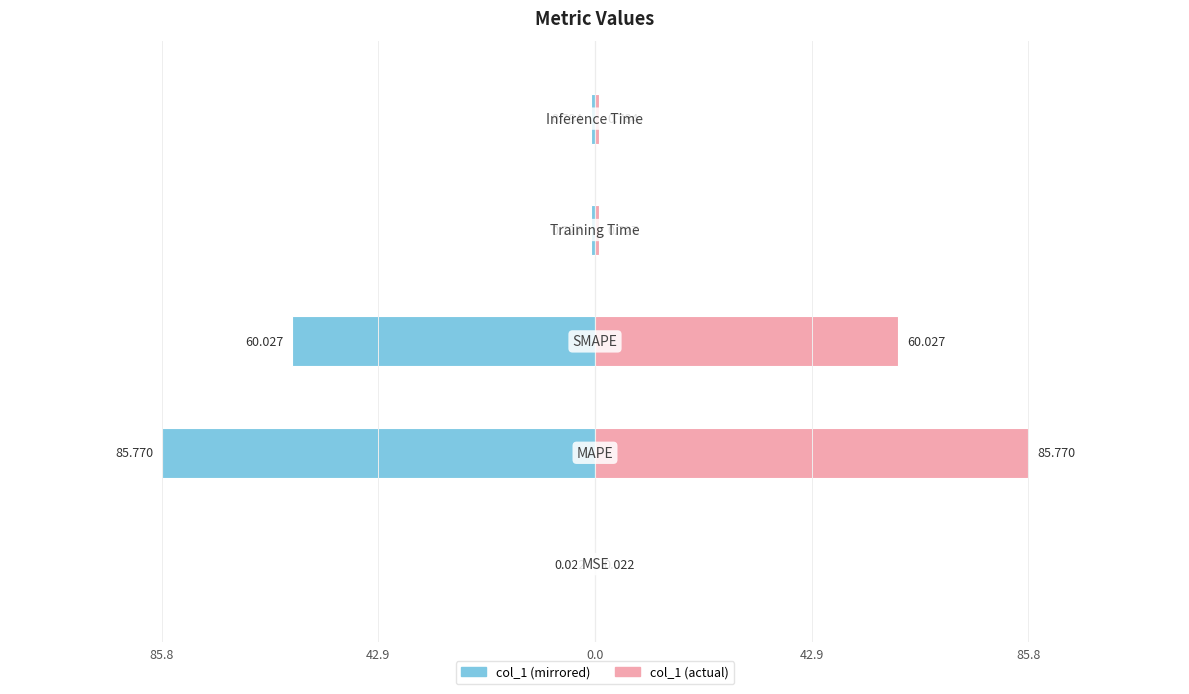

The value of col_1 (left) at 42.9 is -85.8. True or false?

True